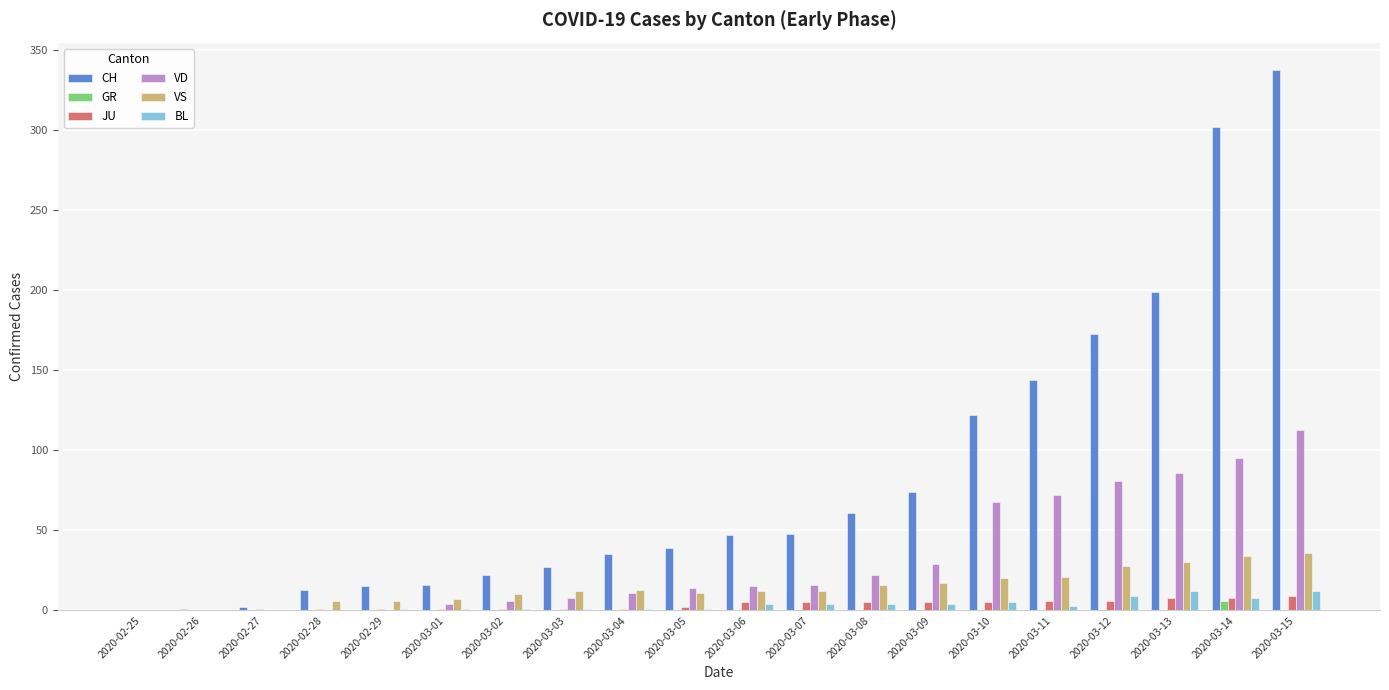

How many series are shown in this chart?

6